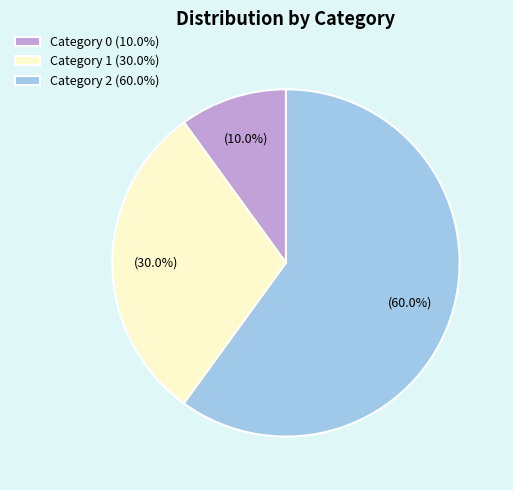

Does any single category account for the majority?

Yes